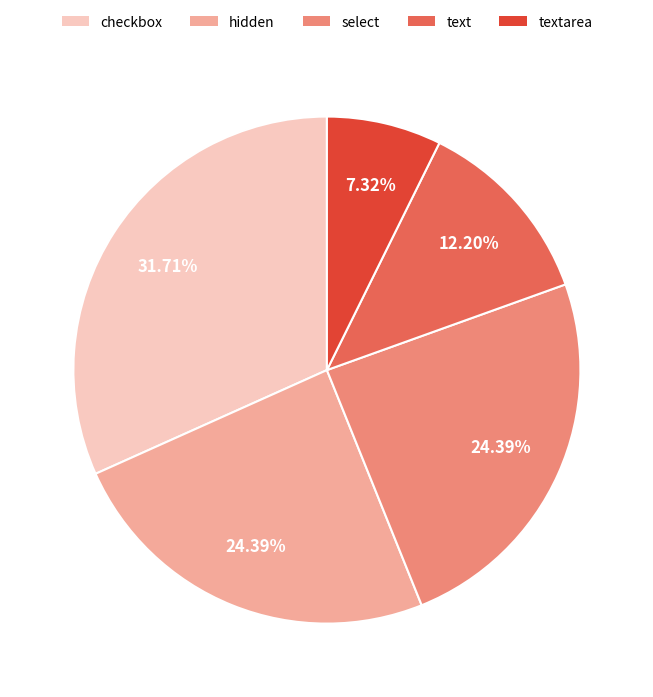

Does checkbox account for over 50% of the chart?

No